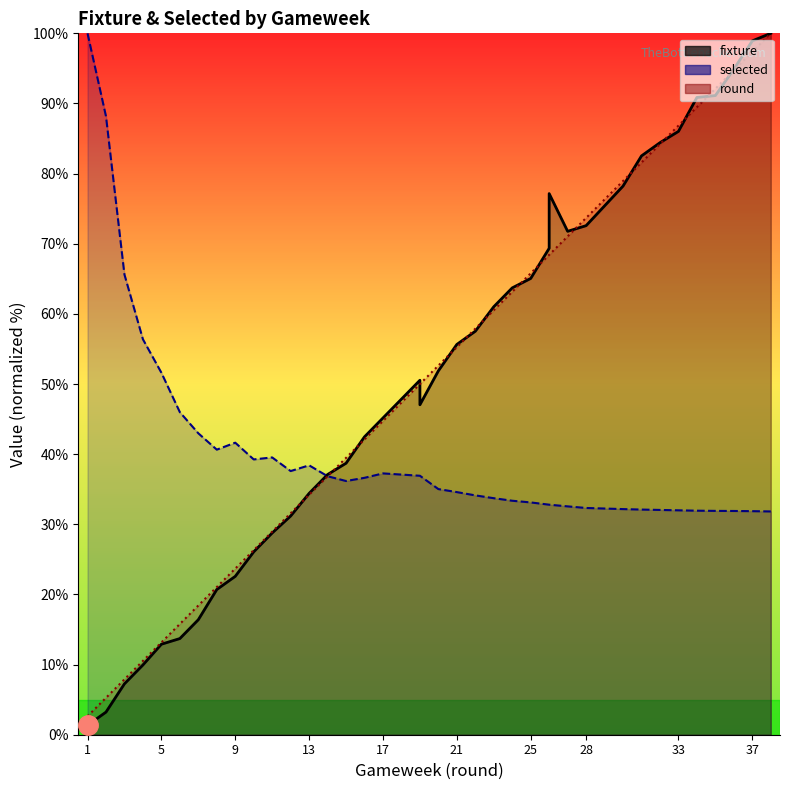

Reading left to right, extract all data points from this chart.

fixture: 1.3	3.2	7.3	9.9	12.9	13.7	16.4	20.7	22.6	26.1	28.8	31.2	34.4	37.1	38.7	42.5	45.2	50.5	47.0	51.9	55.6	57.5	61.0	63.7	65.1	69.4	77.2	71.8	72.6	78.2	82.5	84.4	86.0	90.9	91.1	94.9	98.9	100.0
selected: 100.0	88.2	65.6	56.4	51.6	46.0	43.0	40.6	41.6	39.3	39.5	37.6	38.4	36.9	36.2	36.6	37.3	36.9	36.9	35.0	34.6	34.1	33.7	33.4	33.1	32.8	32.8	32.6	32.3	32.2	32.1	32.0	32.0	31.9	31.9	31.9	31.9	31.8
round: 2.6	5.3	7.9	10.5	13.2	15.8	18.4	21.1	23.7	26.3	28.9	31.6	34.2	36.8	39.5	42.1	44.7	50.0	50.0	52.6	55.3	57.9	60.5	63.2	65.8	68.4	68.4	71.1	73.7	78.9	81.6	84.2	86.8	89.5	92.1	94.7	97.4	100.0